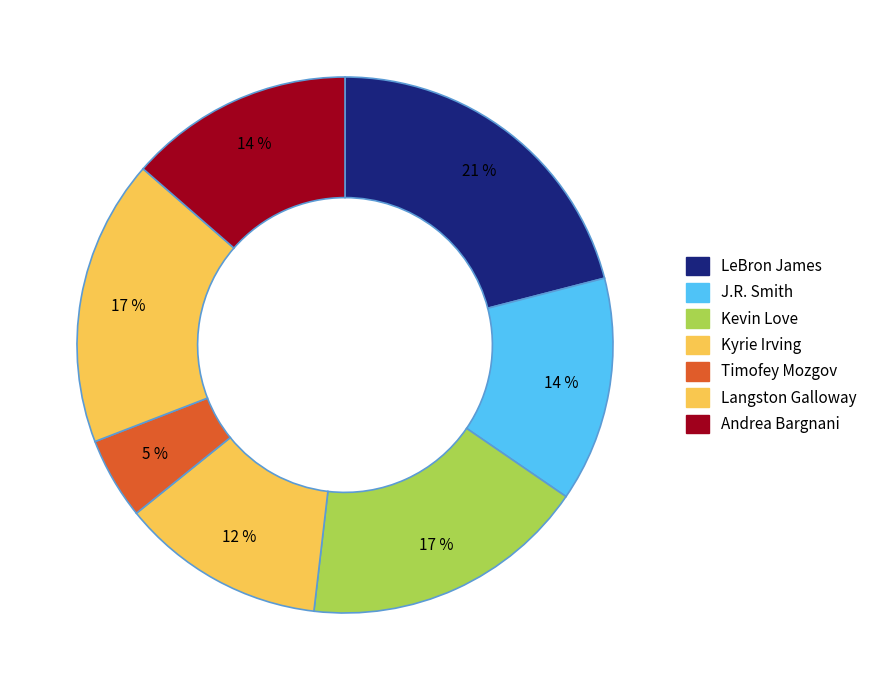

How many segments does this pie chart have?

7